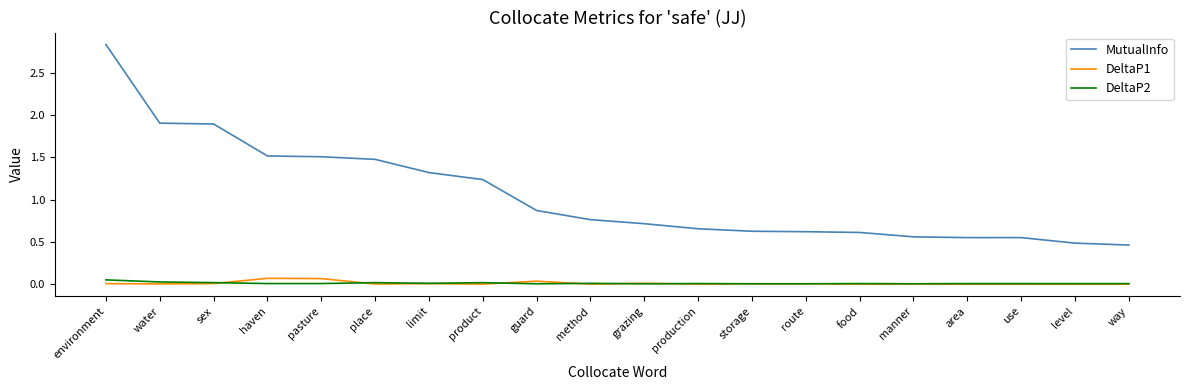

Does the chart display data point markers on the line(s)?

No